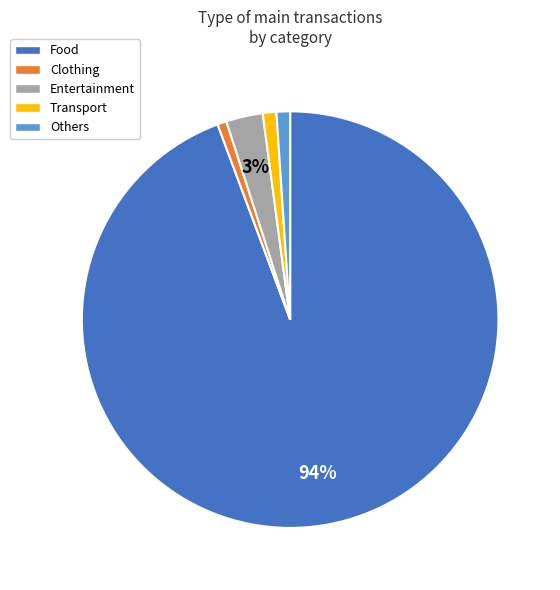

The Food slice represents 94% of the pie. True or false?

True